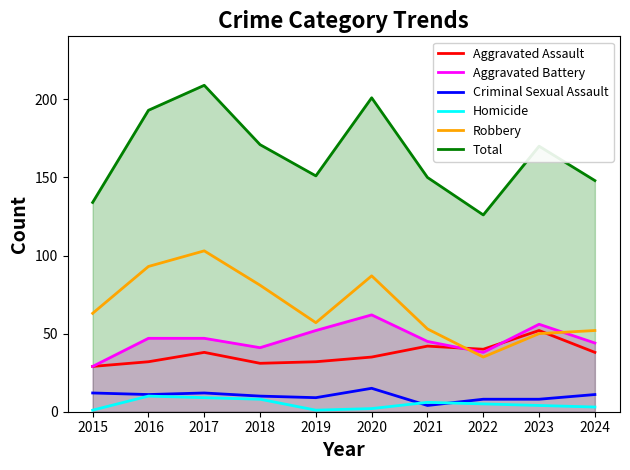

True or false: Aggravated Assault has more than 2 points higher than both neighbors.

True